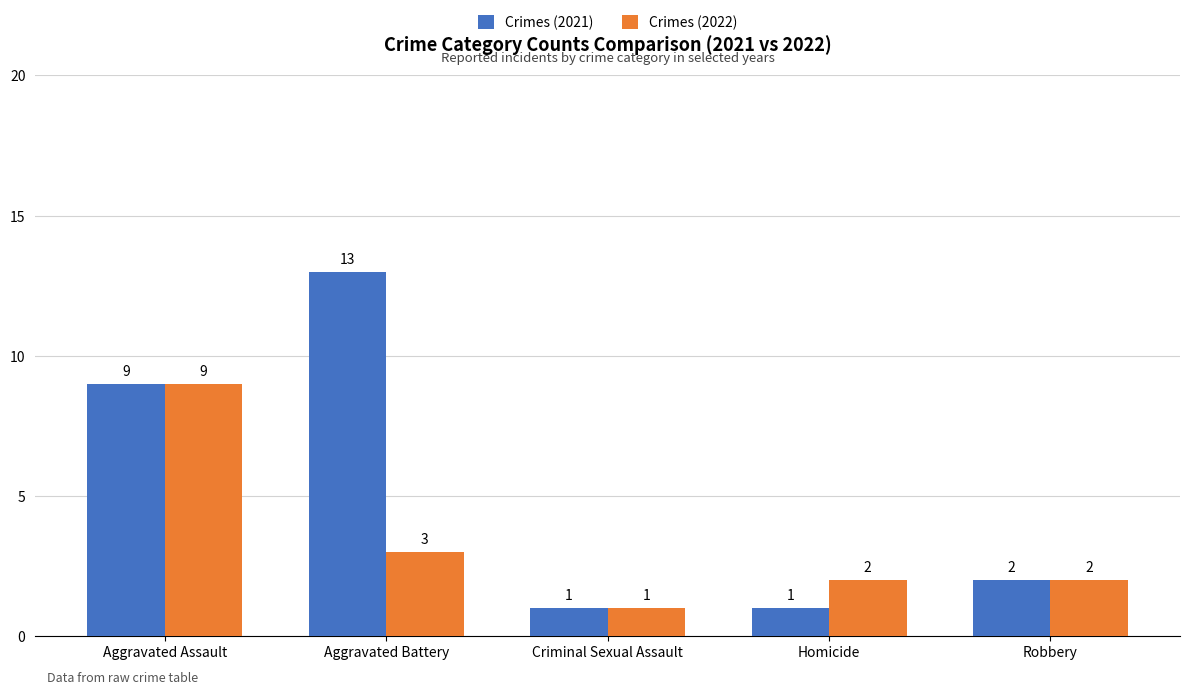

What is the label of the 4th bar from the right?

Aggravated Battery